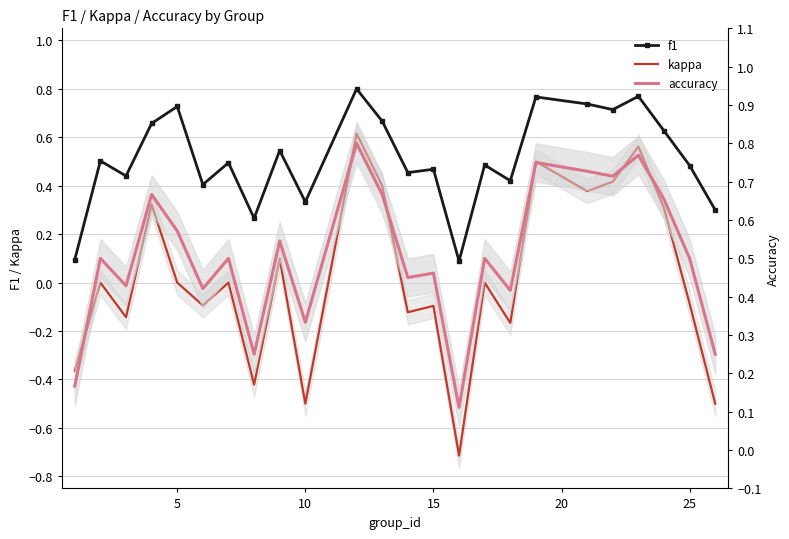

True or false: f1 and kappa cross at least once.

False